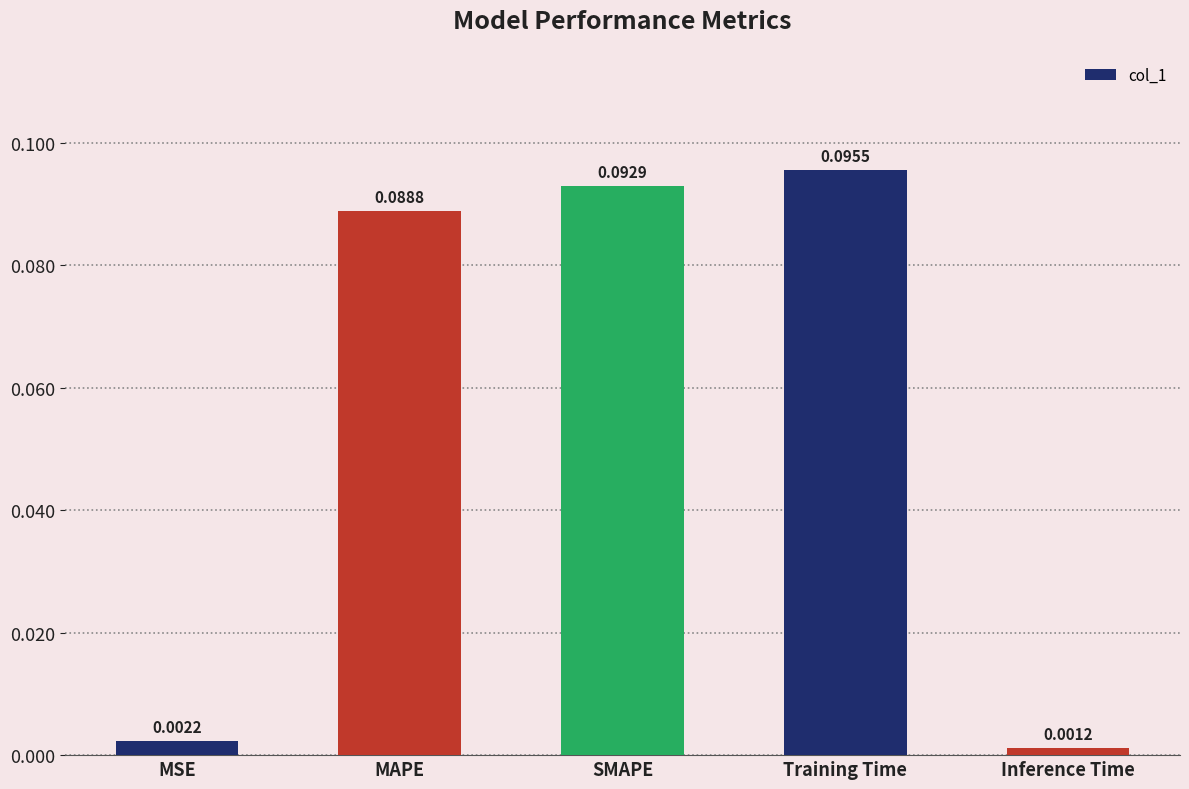

List the labels in order of value, smallest first.

Inference Time, MSE, MAPE, SMAPE, Training Time